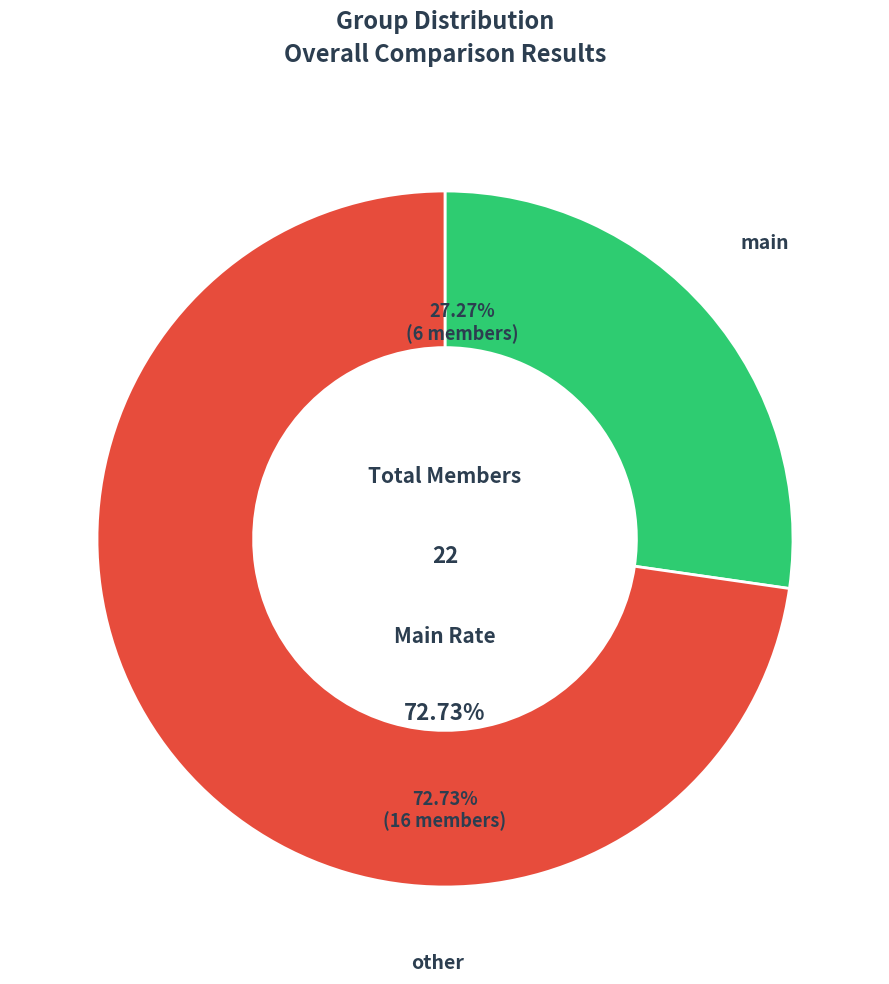

Combined, what portion of the pie is other and main?

100.0%